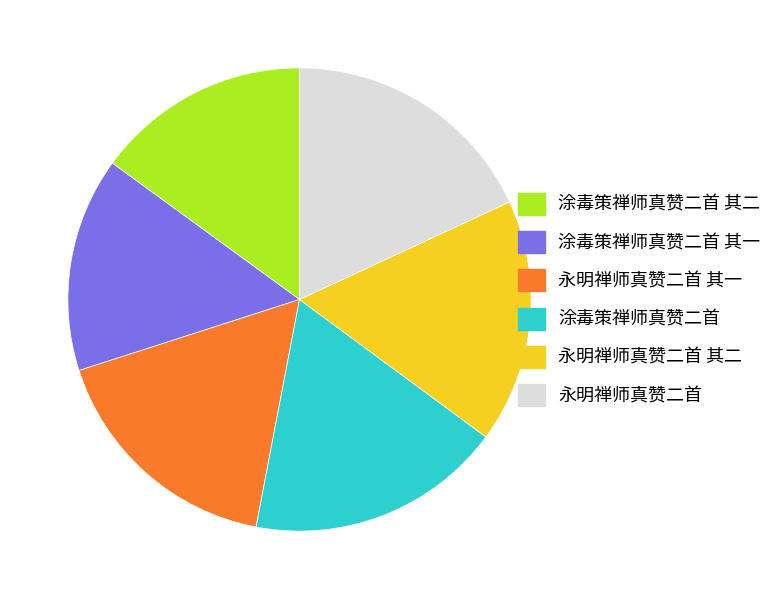

True or false: 永明禅师真赞二首 其一 accounts for 3% of the total.

False